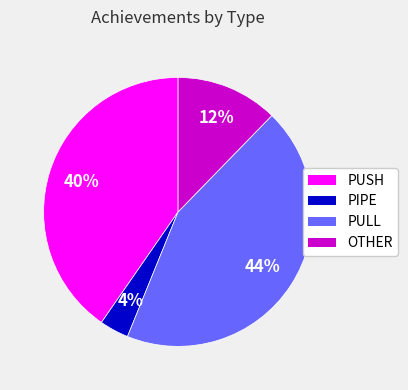

To the nearest percent, what is the difference between the PUSH and OTHER slice percentages?

28%